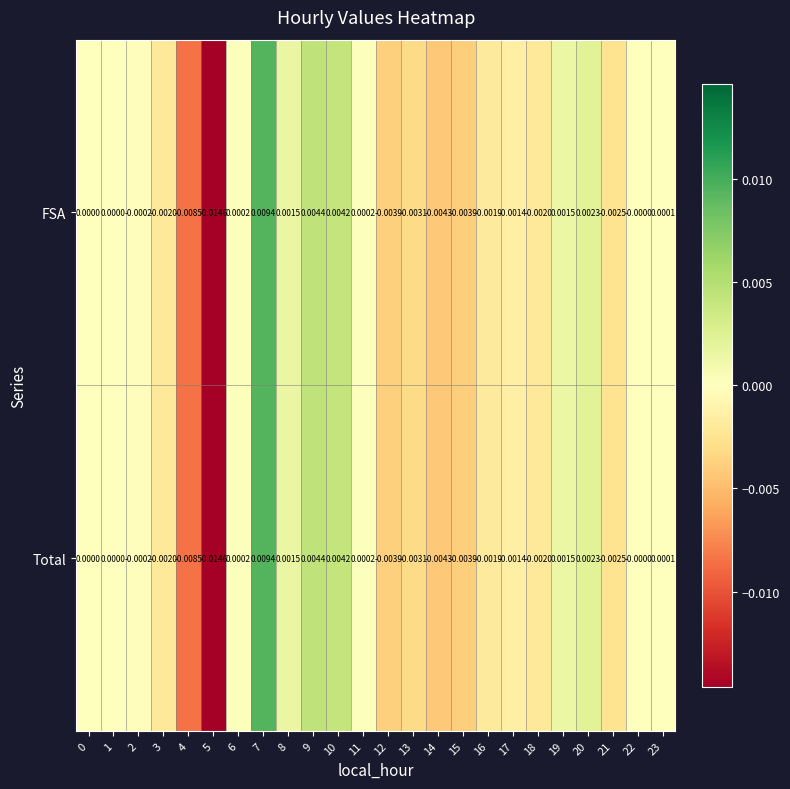

Is the value of Total at 21 greater than the value of FSA at 3?

No